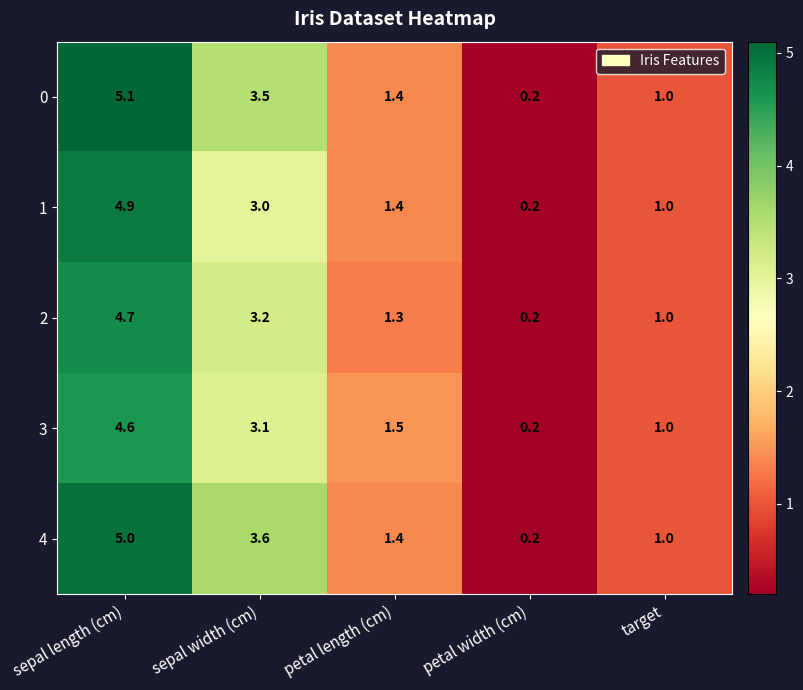

Which label corresponds to the smallest value in the chart?

petal width (cm)